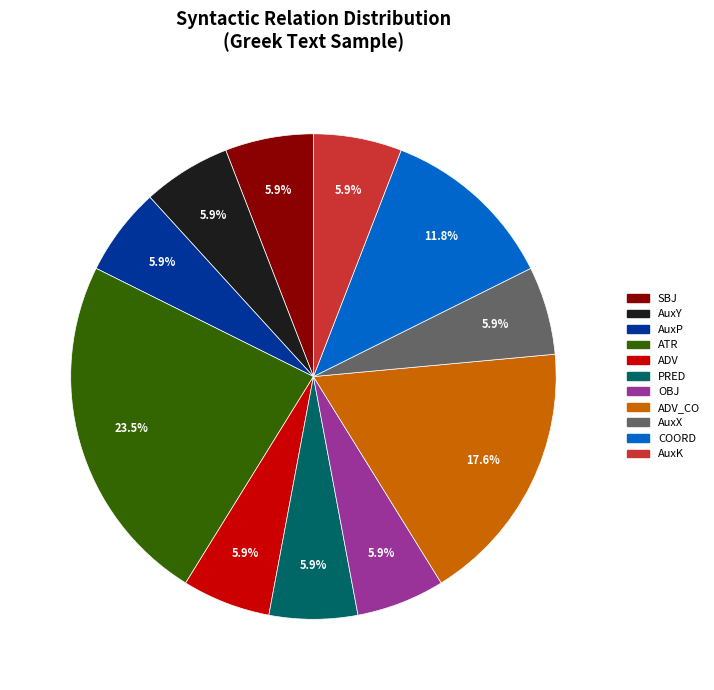

Does any single category account for the majority?

No